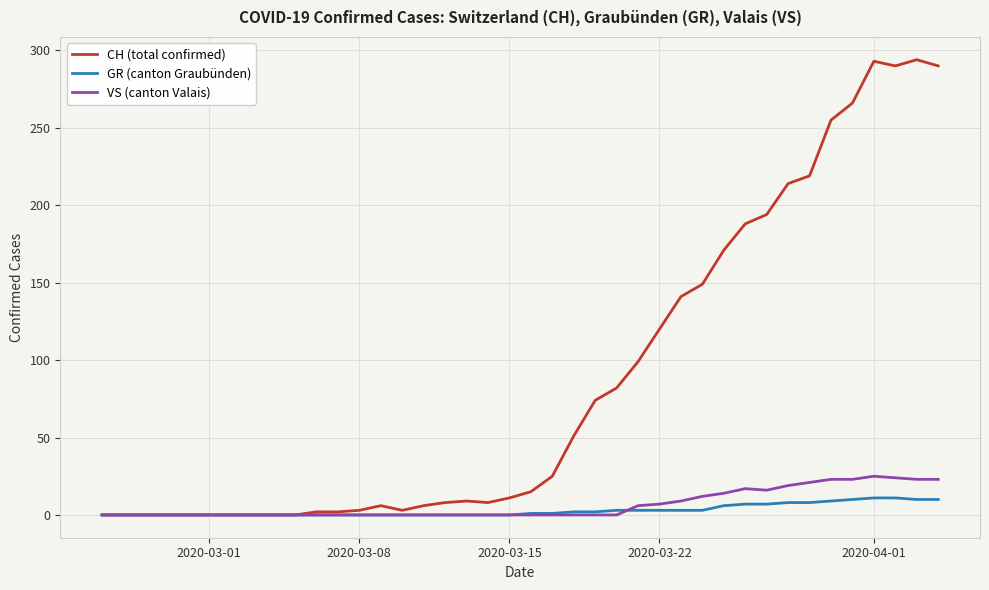

Which series has the largest range (max minus min)?

CH (total confirmed)